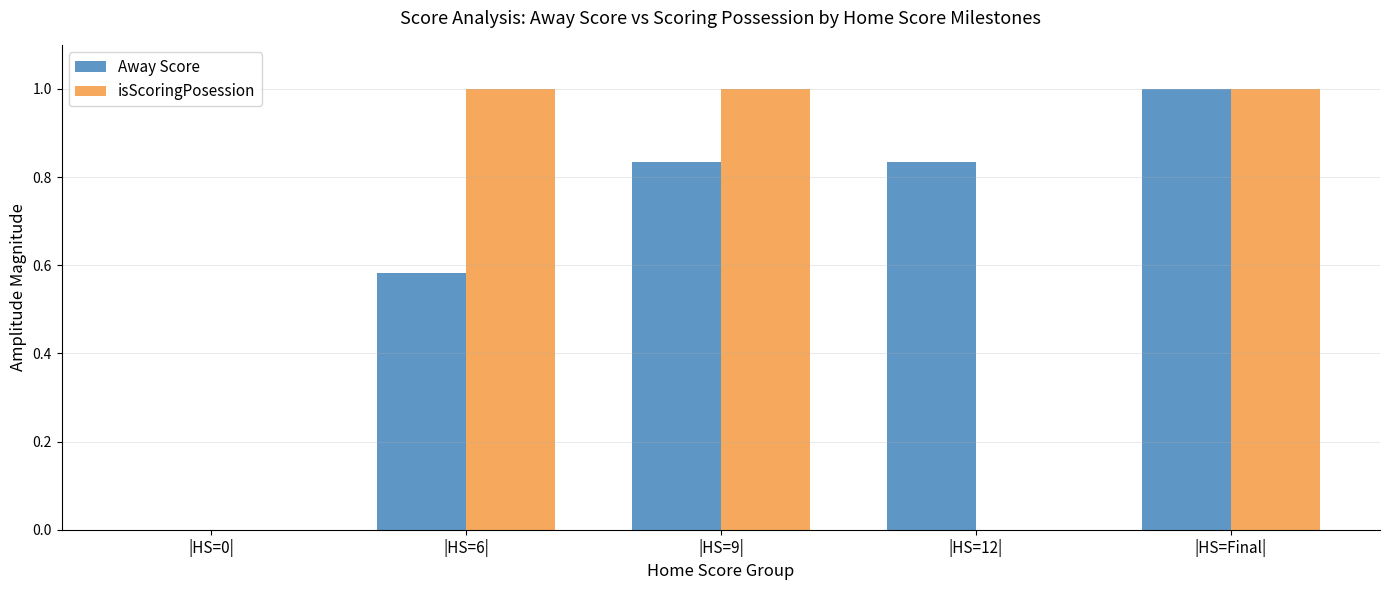

Is the value of isScoringPosession at |HS=6| greater than the value of Away Score at |HS=12|?

Yes